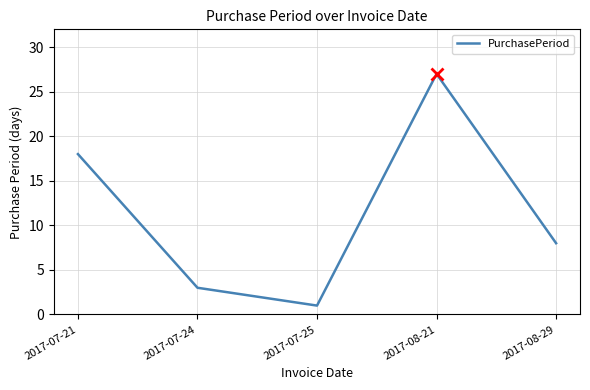

True or false: there are more than 2 points higher than both neighbors.

False